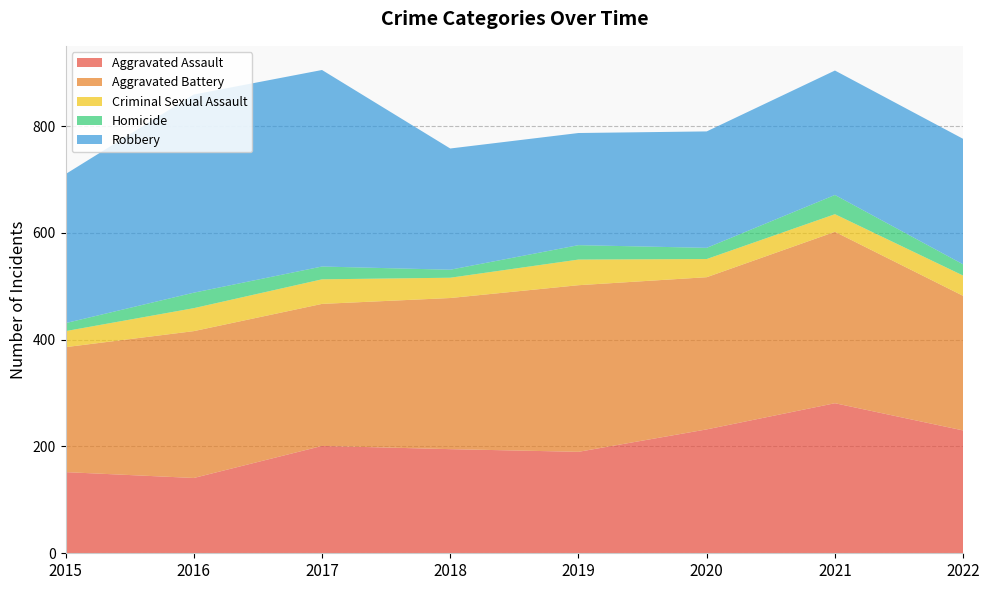

Reading left to right, what are all the values shown in this chart?

Aggravated Assault: 152	141	201	195	190	232	281	230
Aggravated Battery: 234	275	266	283	312	285	321	252
Criminal Sexual Assault: 30	43	46	38	48	34	33	38
Homicide: 15	29	24	15	27	21	36	21
Robbery: 279	371	368	227	210	218	233	235